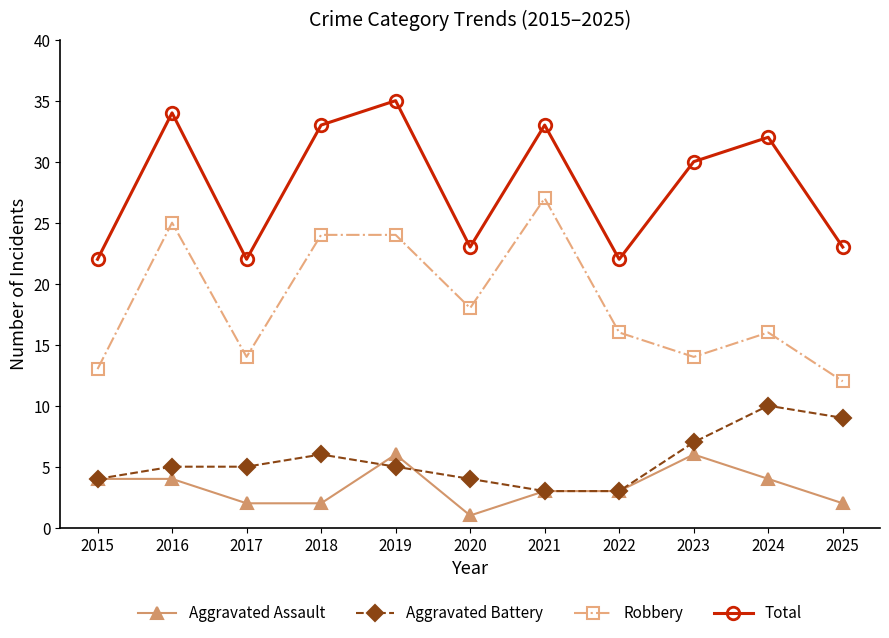

True or false: Total and Robbery intersect in this chart.

False